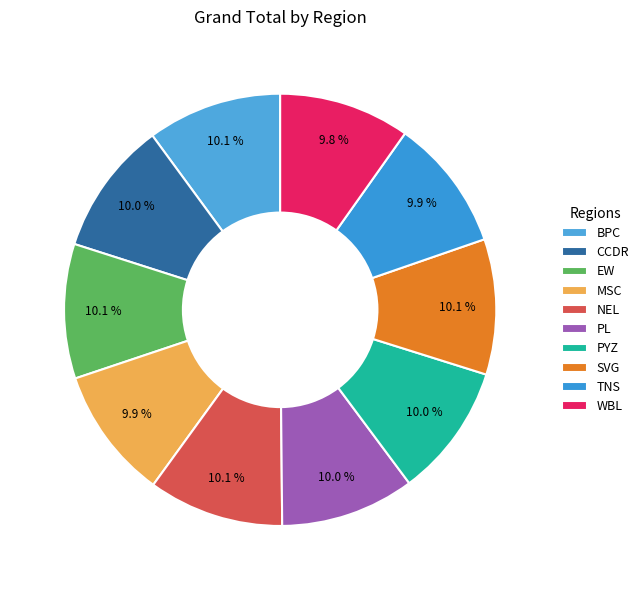

How many slices are in this pie chart?

10